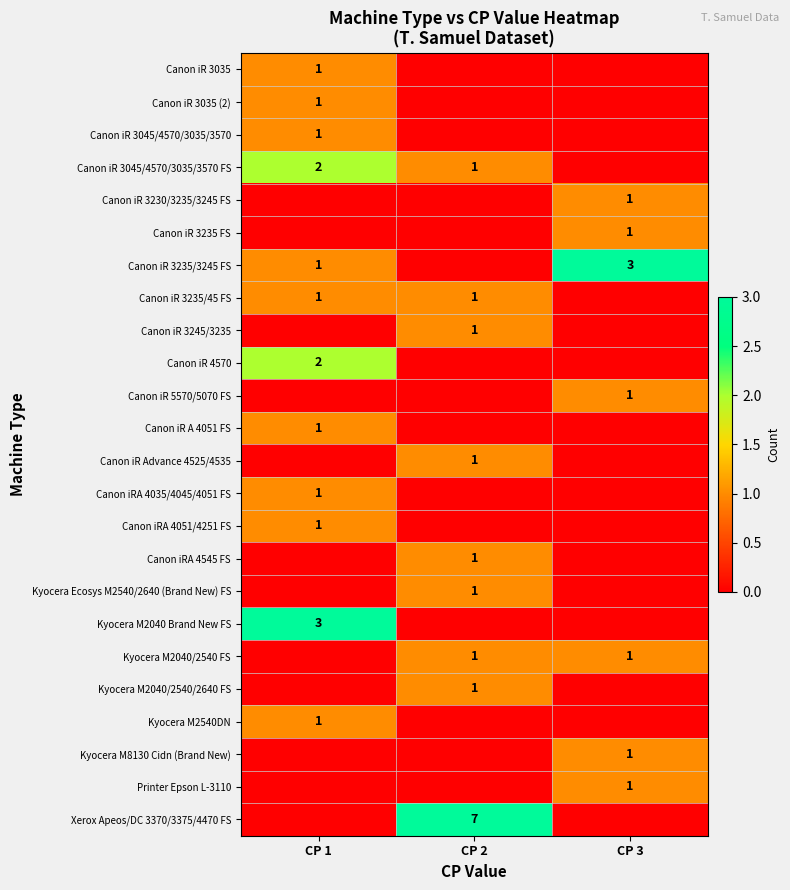

What is the total value across all series at CP 2?

15